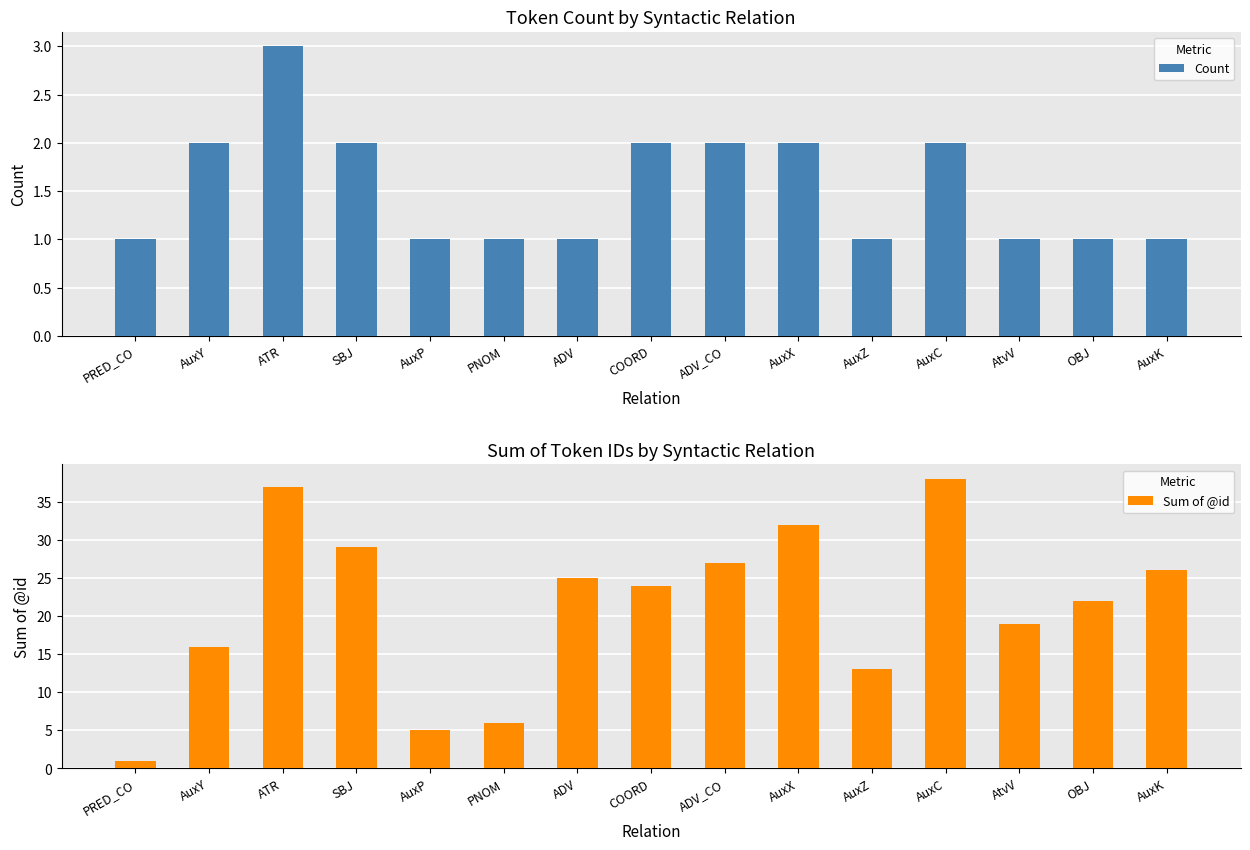

What is the difference between the maximum and minimum values in the Sum of @id series?

37